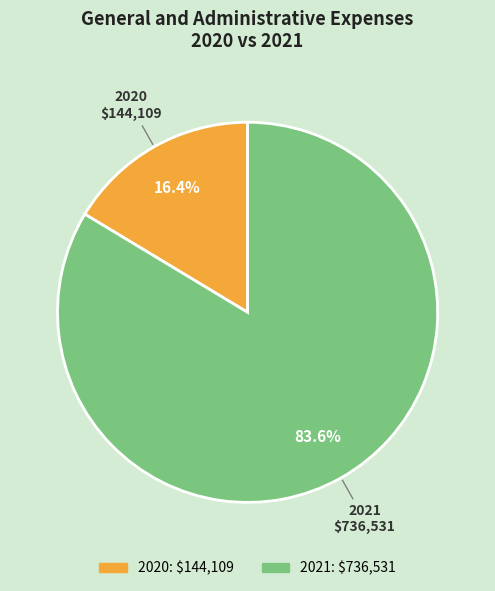

Between 2021 and 2020, which is larger?

2021